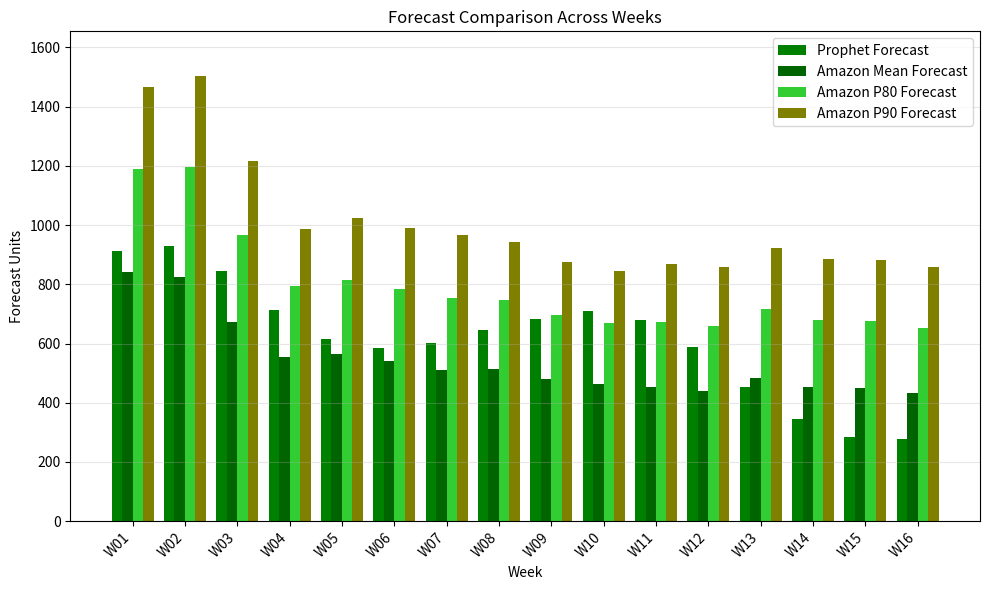

What is the total value across all series at W16?

2222